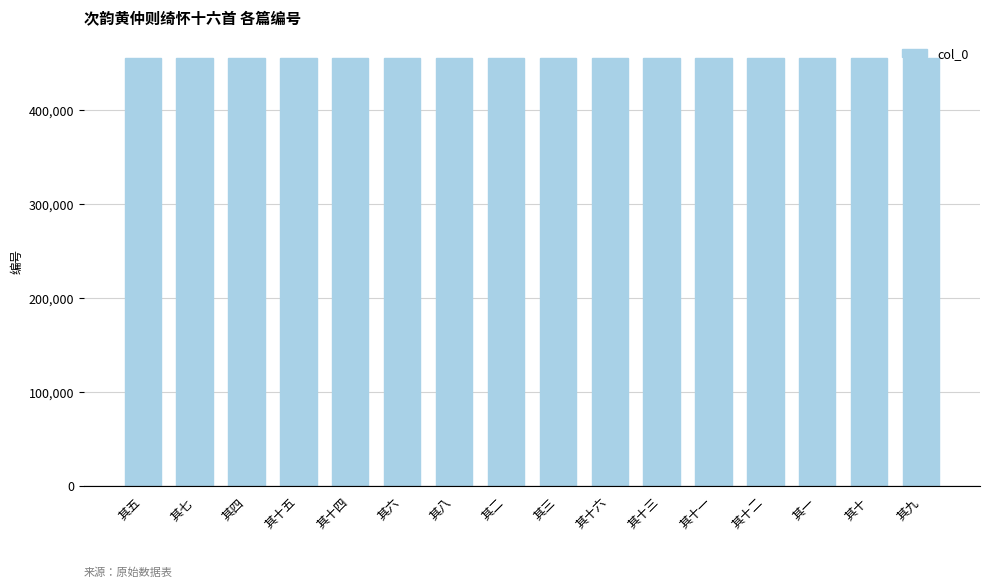

The chart shows a value of 455744 at 其十二. True or false?

True